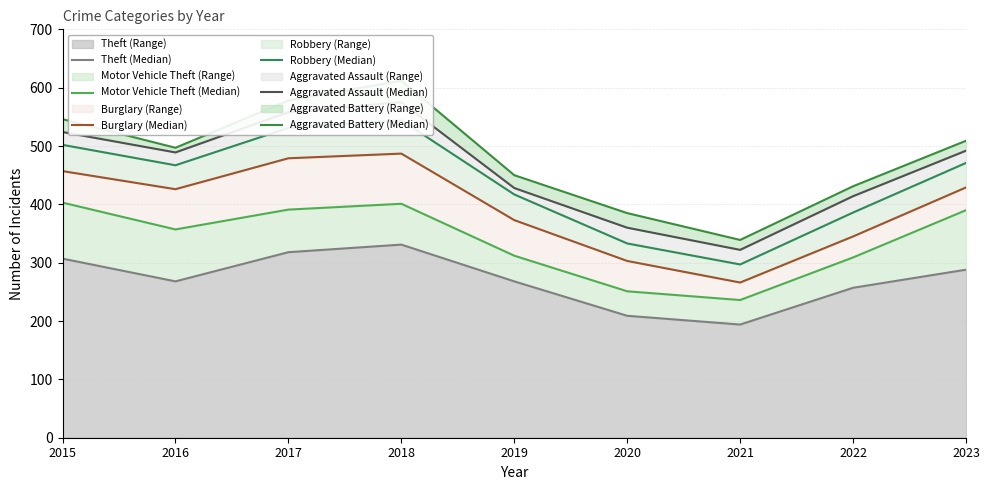

What value does the Aggravated Assault (Median) series have at 2017, to the nearest 5?

560